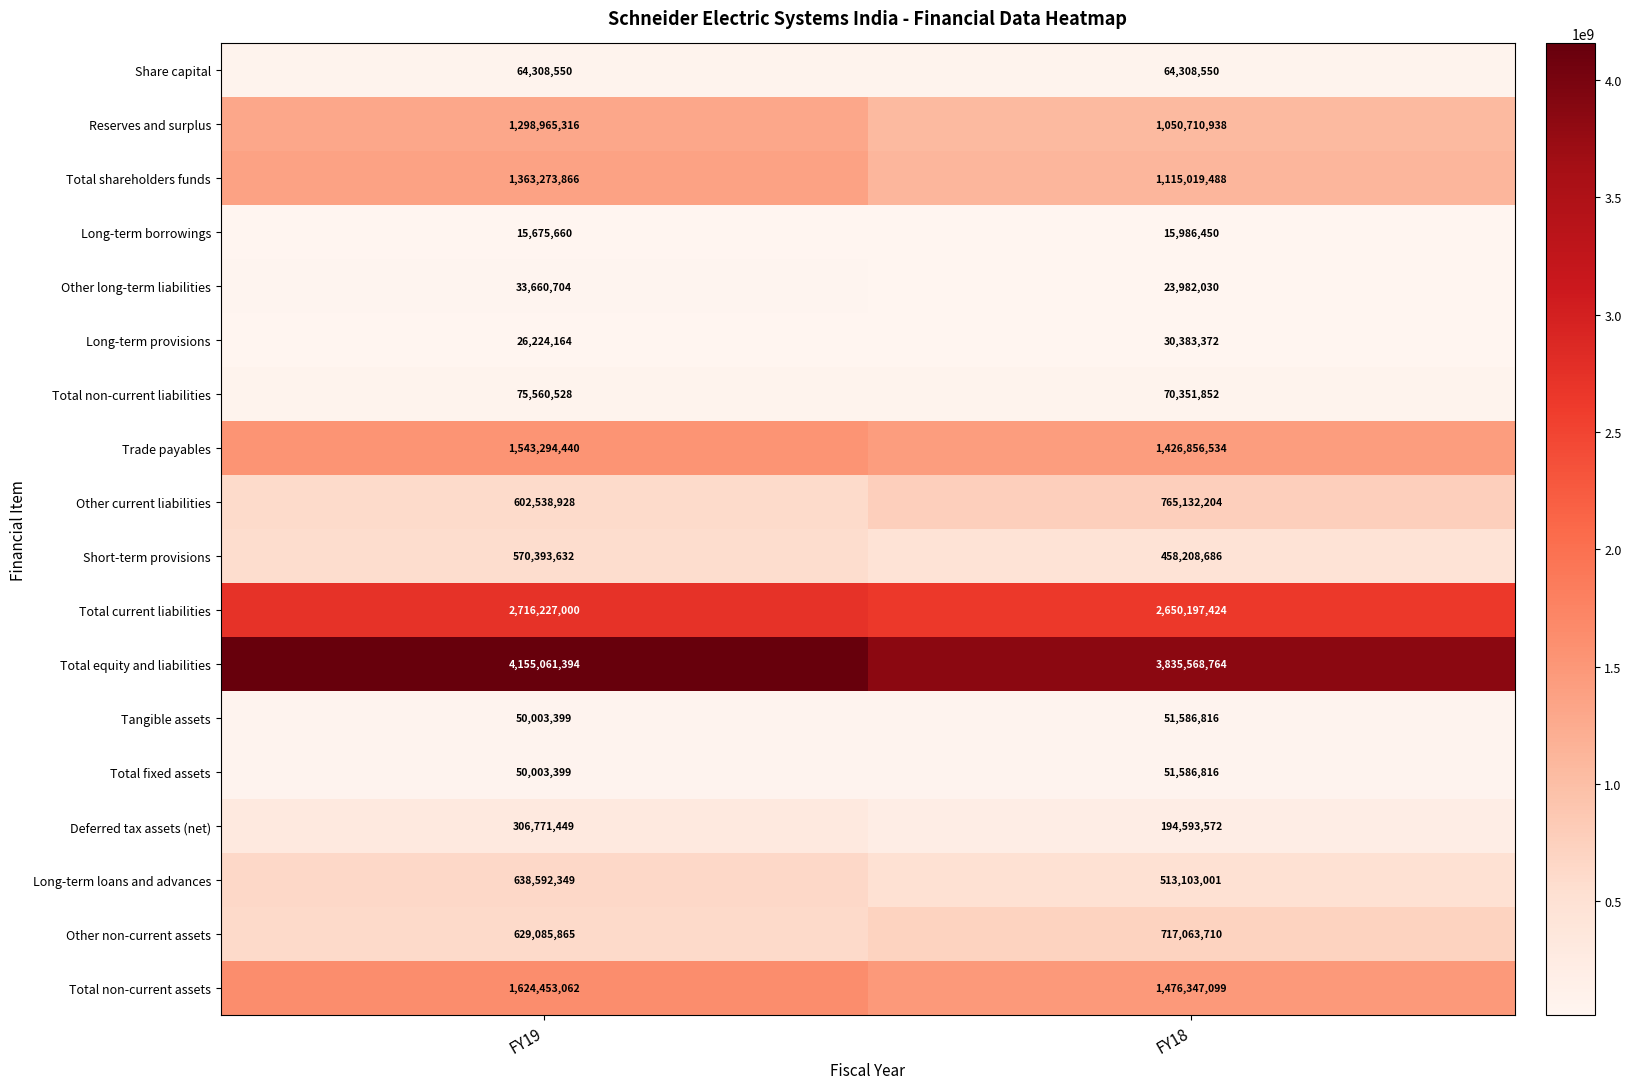

What is the spread (max minus min) of values at FY18?

3819582314